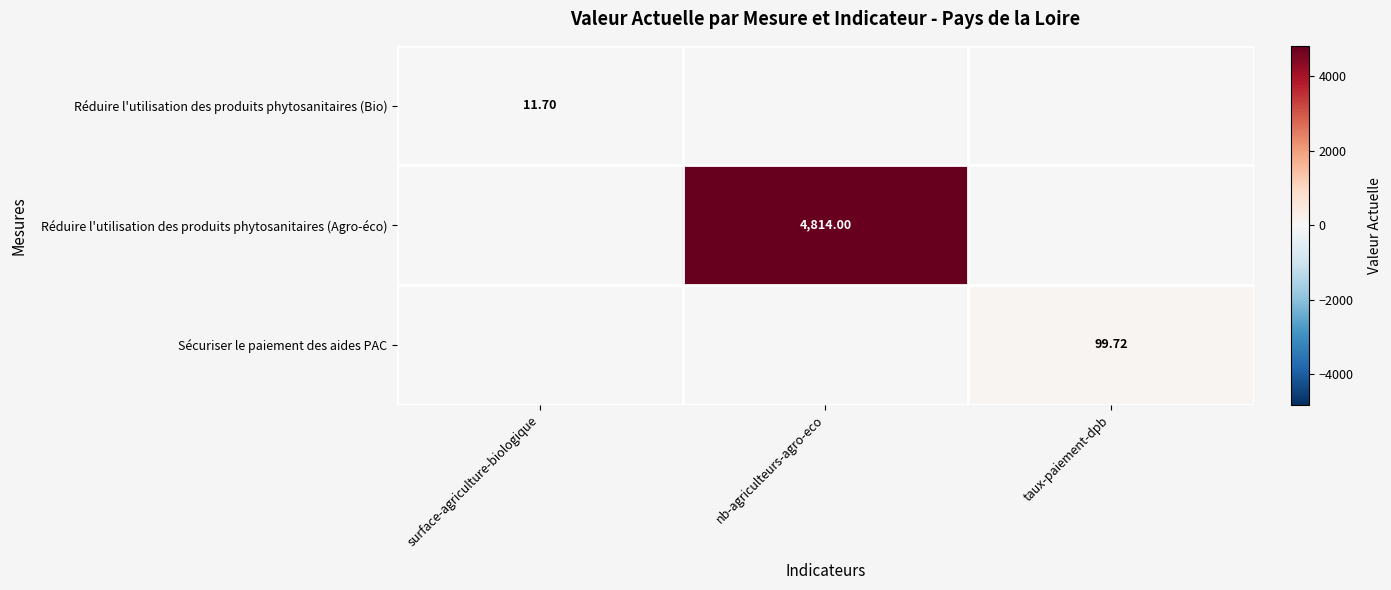

Is the value of Réduire l'utilisation des produits phytosanitaires (Agro-éco) at nb-agriculteurs-agro-eco greater than the value of Sécuriser le paiement des aides PAC at taux-paiement-dpb?

Yes